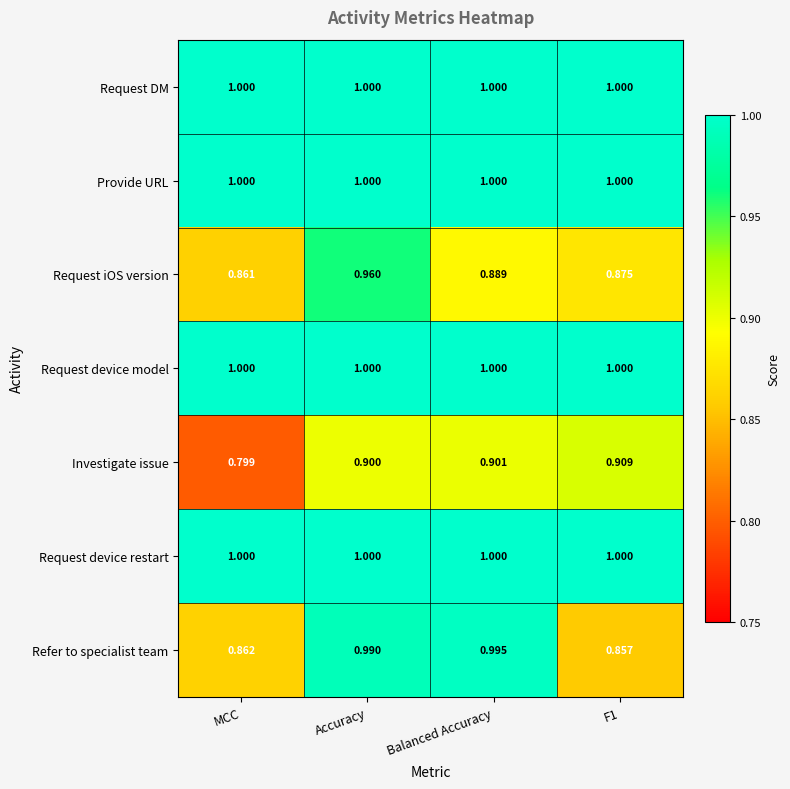

Where is Investigate issue nearest to the value 0?

MCC